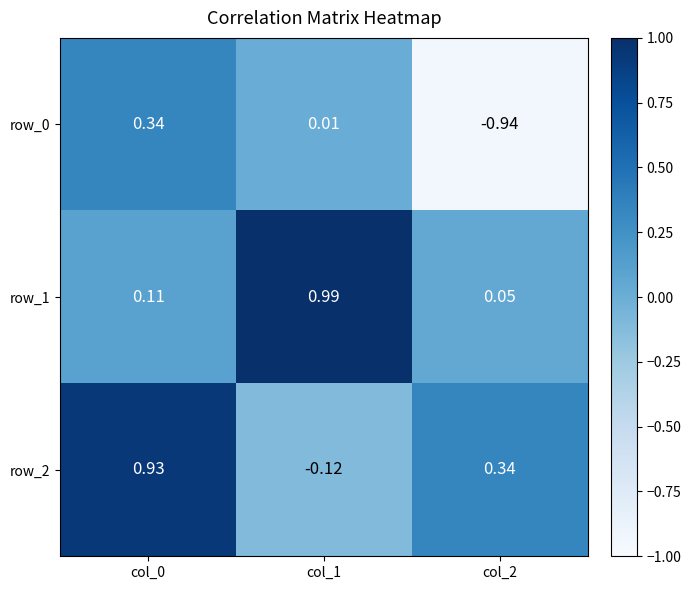

How many values in the row_2 series exceed 0?

2